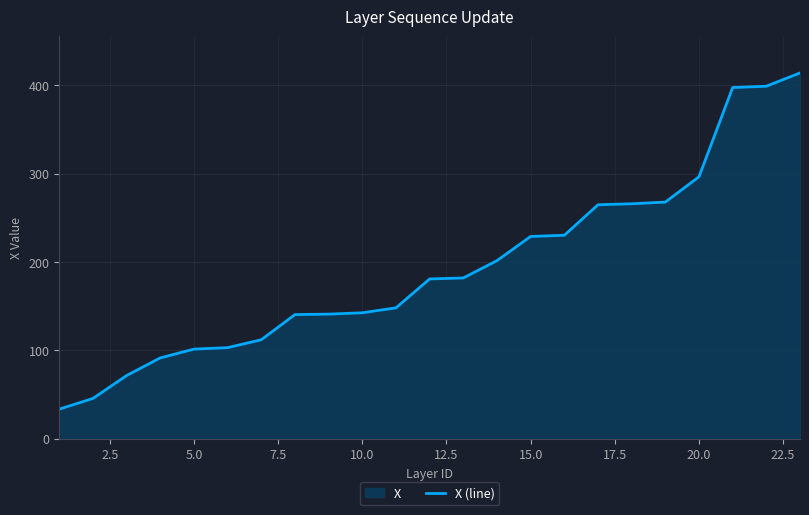

What is the smallest value displayed?

33.6